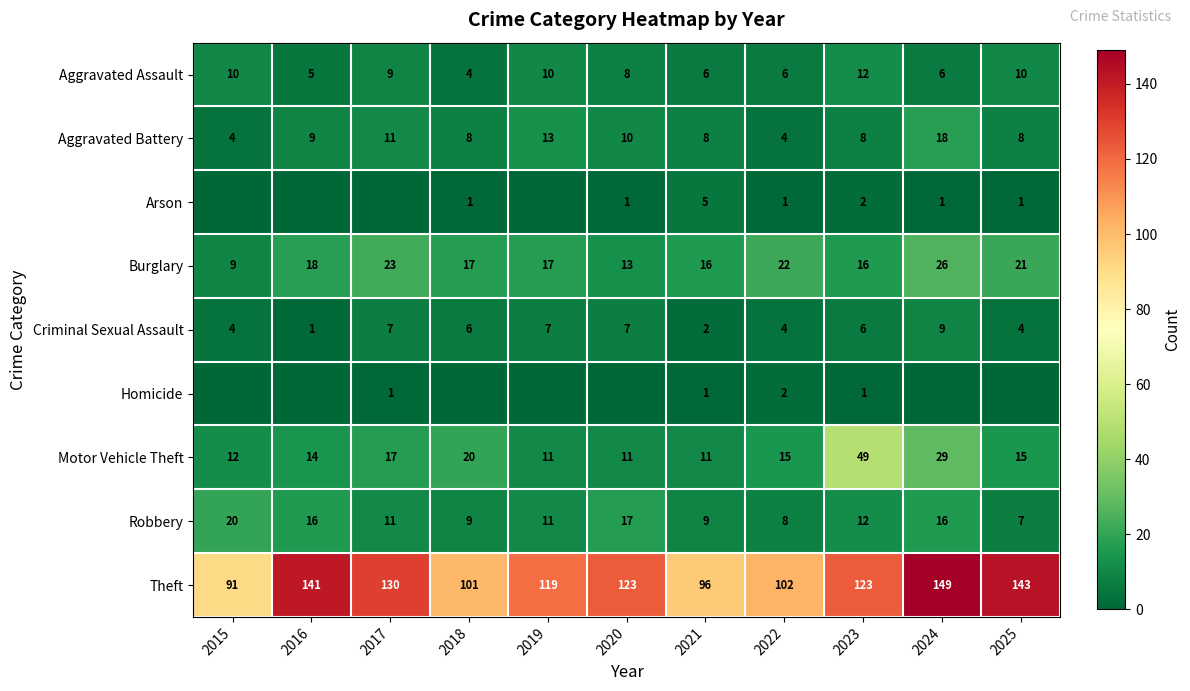

What is the total value across all series at 2021?

154